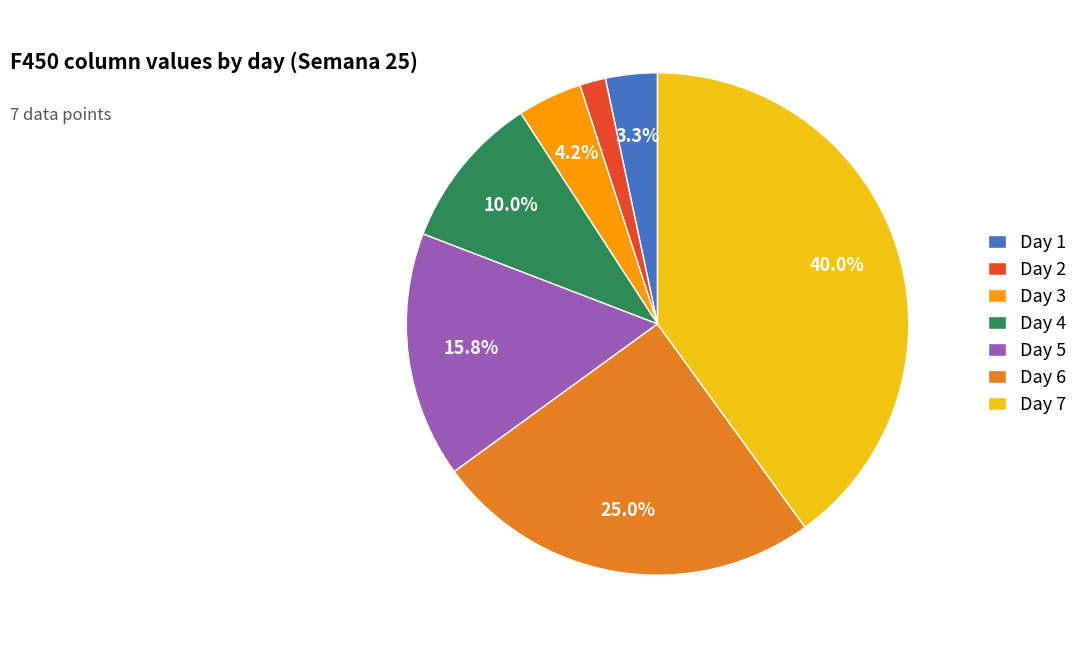

Is there a majority slice in this chart?

No